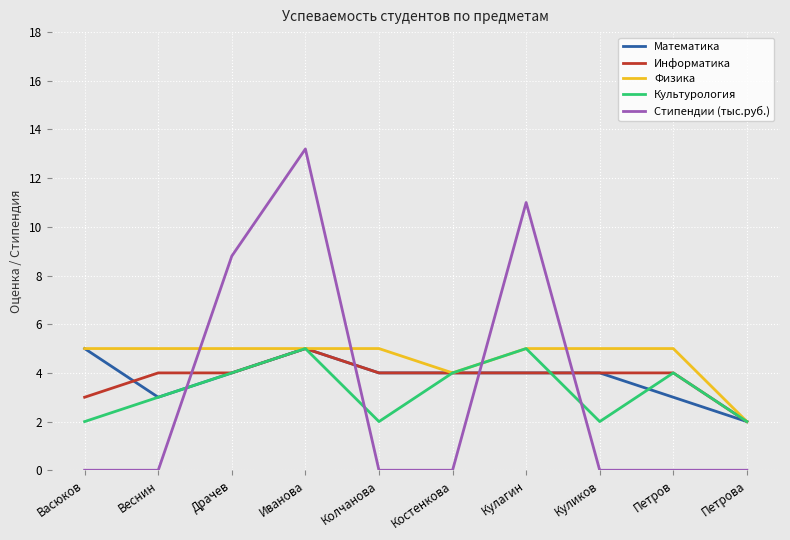

What is the difference between the highest and lowest values at Колчанова?

5.0